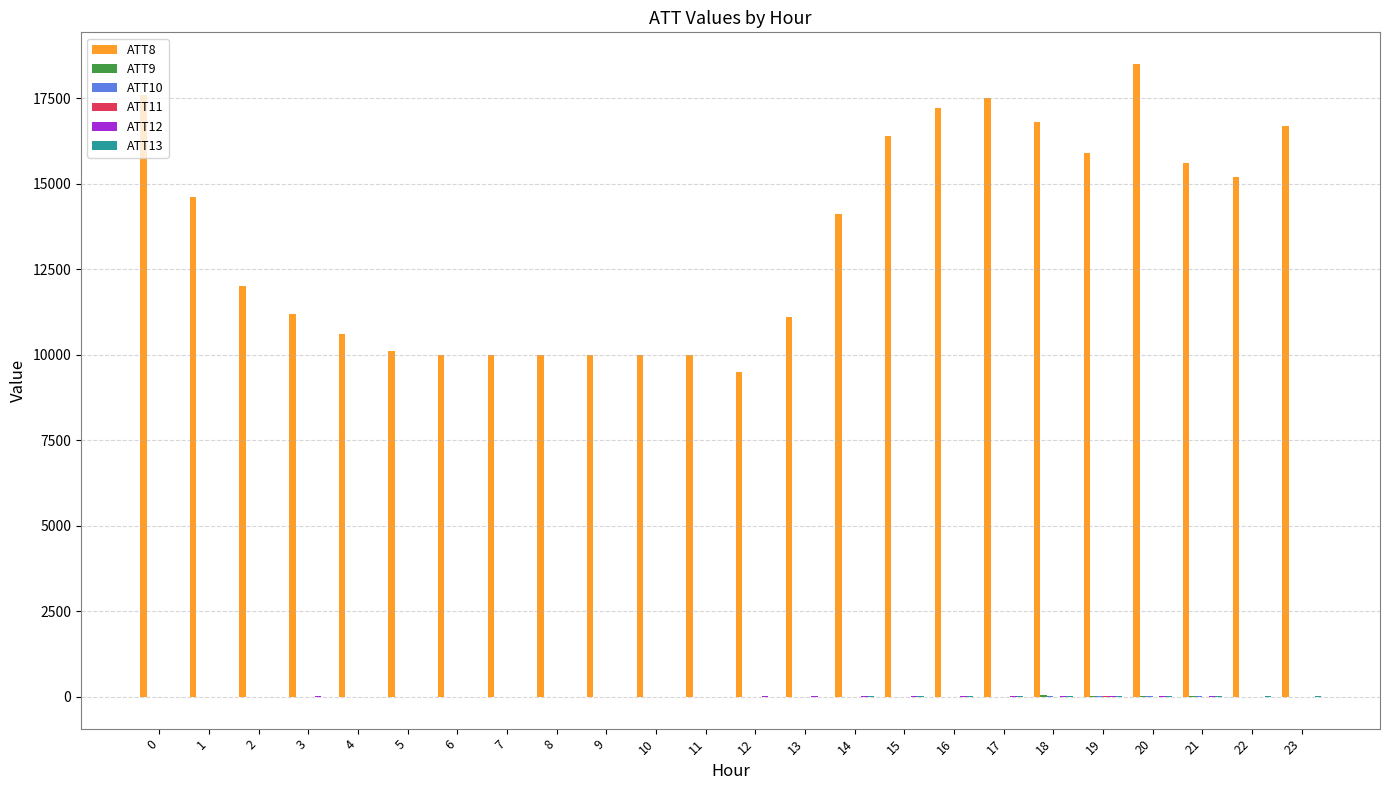

Which series has the largest total across all categories?

ATT8